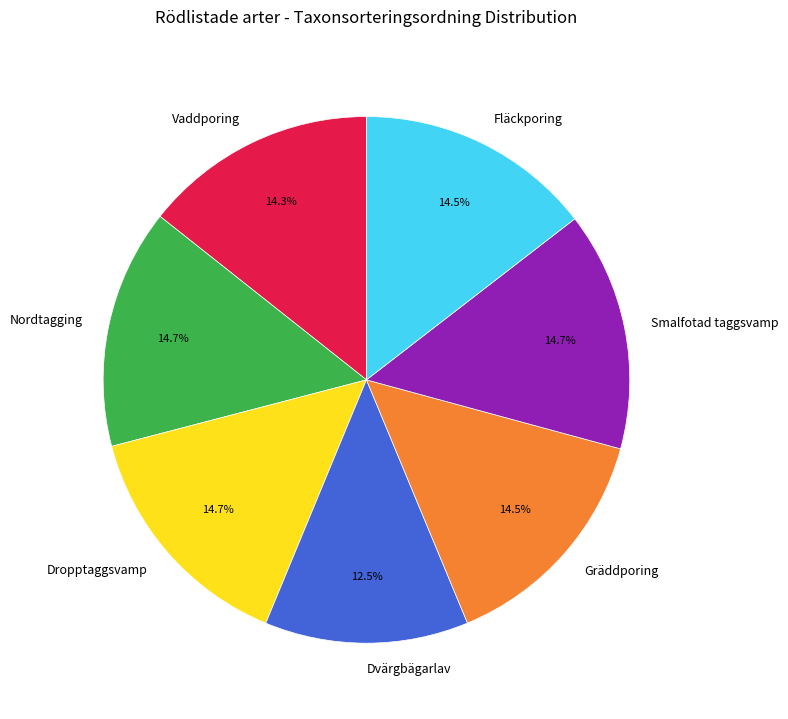

How much of the chart is everything except Gräddporing?

85.5%